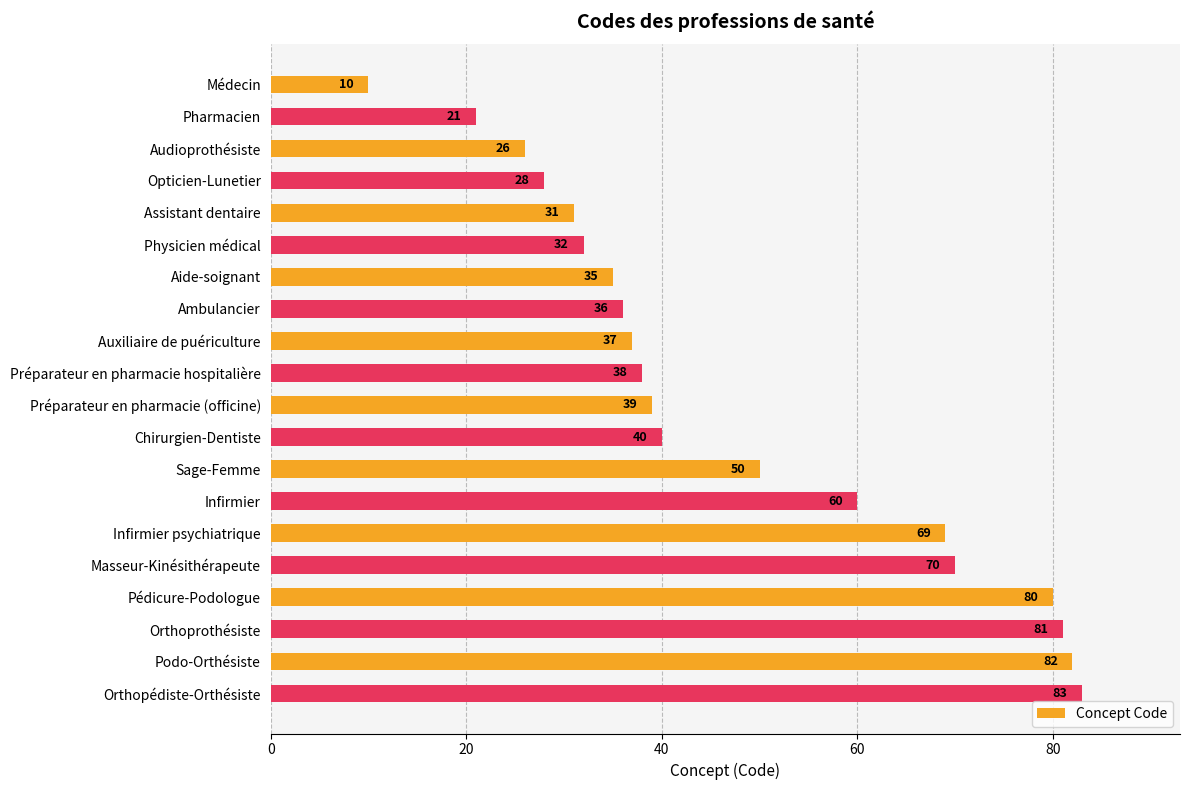

What is the average value?

47